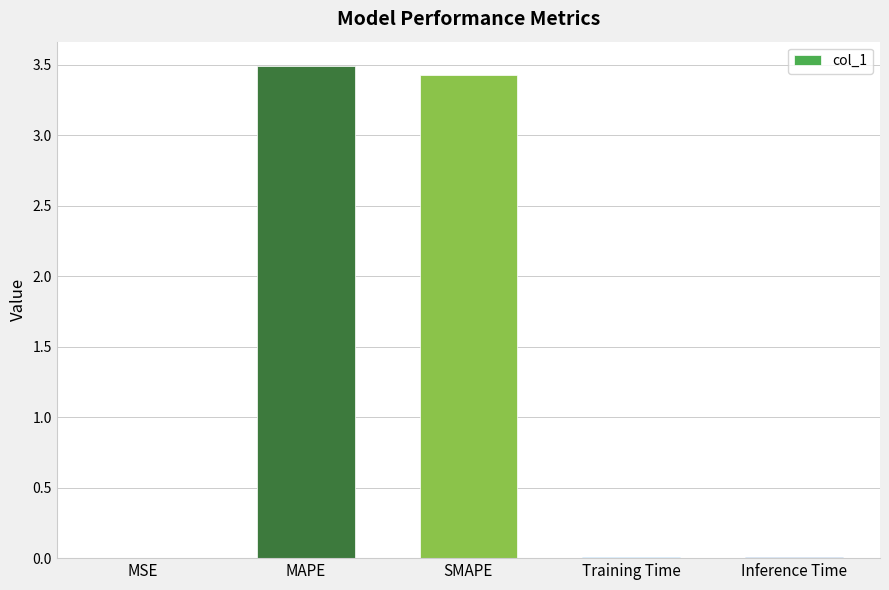

The value at SMAPE is 3.4. True or false?

True